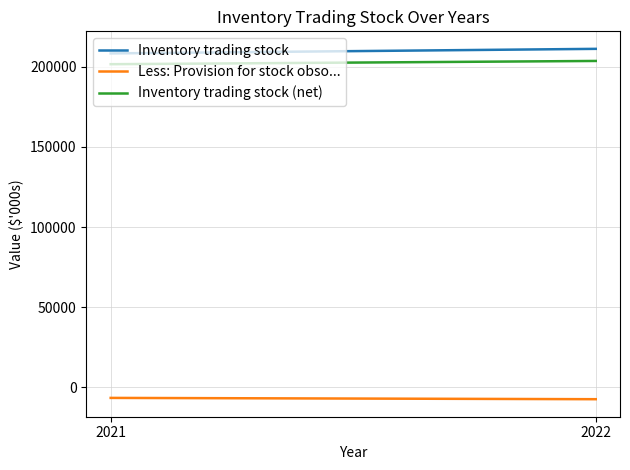

What value does the Less: Provision for stock obso... series have at 2021, to the nearest 100?

-6700